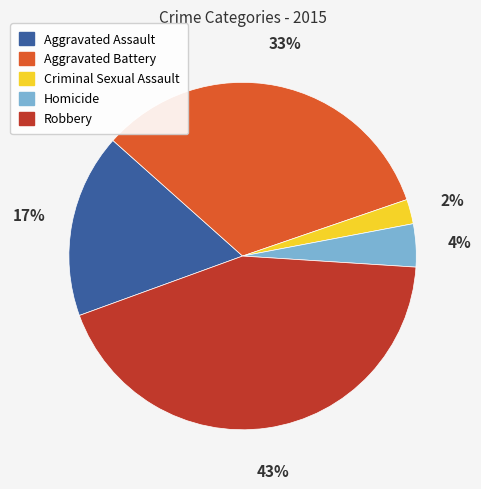

To the nearest percent, what portion does Homicide represent?

4%